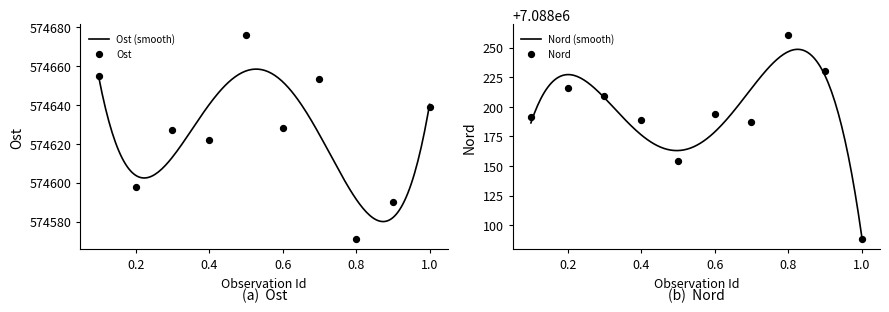

What is the lowest value of the Ost (smooth) series?

574580.1